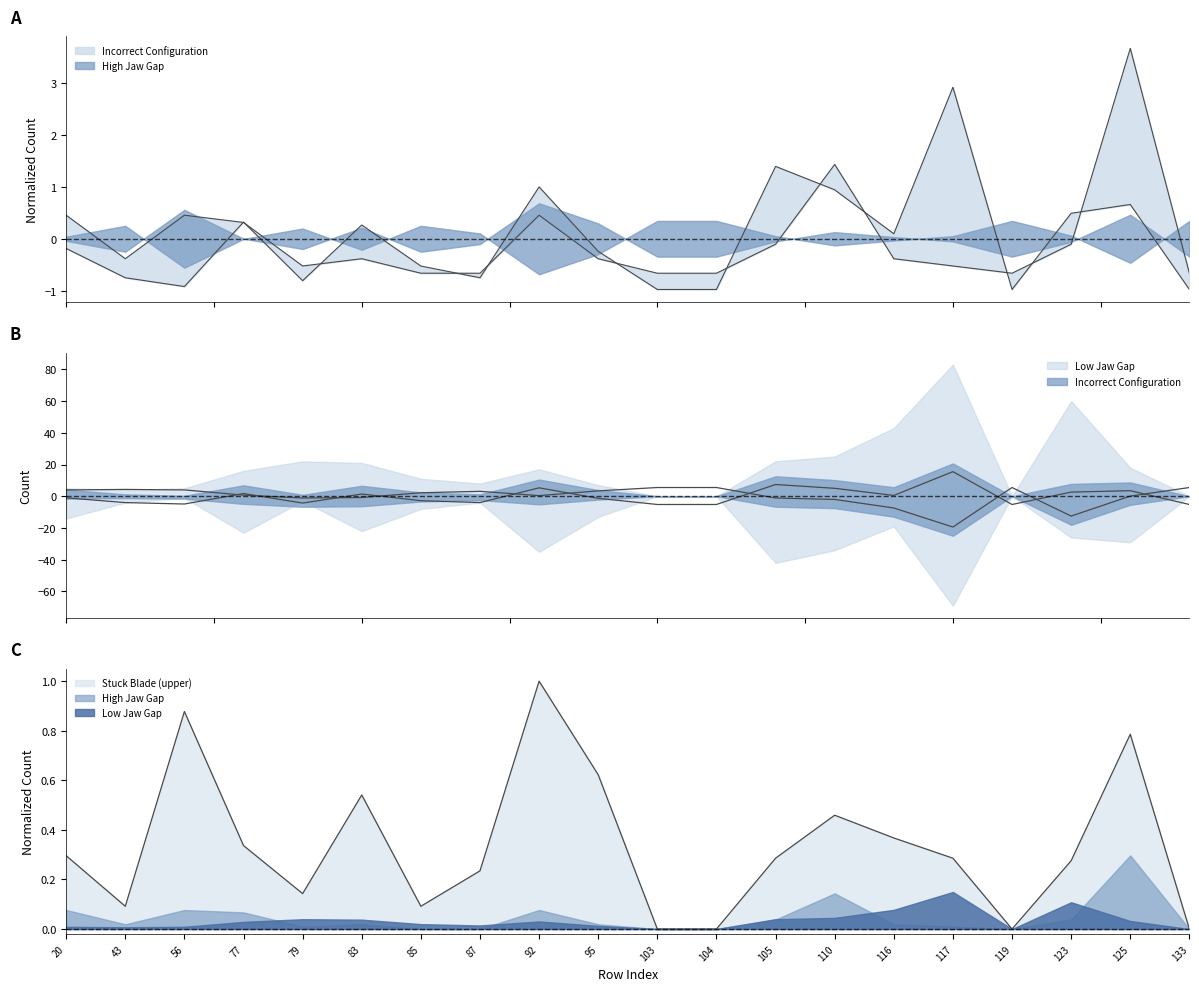

Which series has the largest range (max minus min)?

Low Jaw Gap